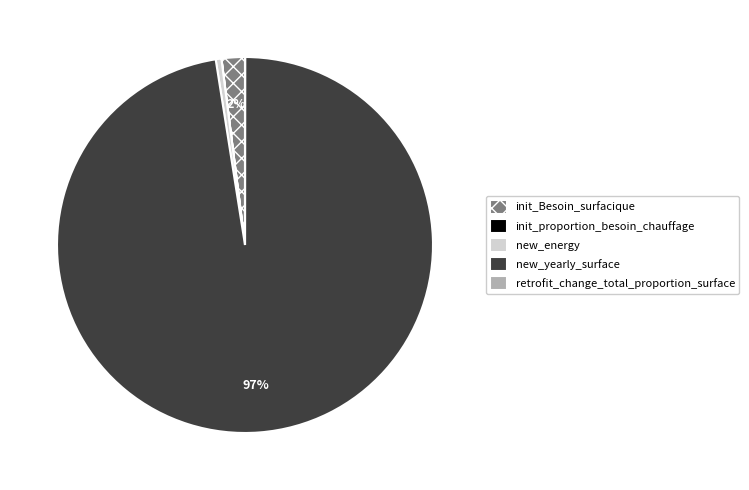

Is the sum of new_yearly_surface and init_Besoin_surfacique greater than half?

Yes